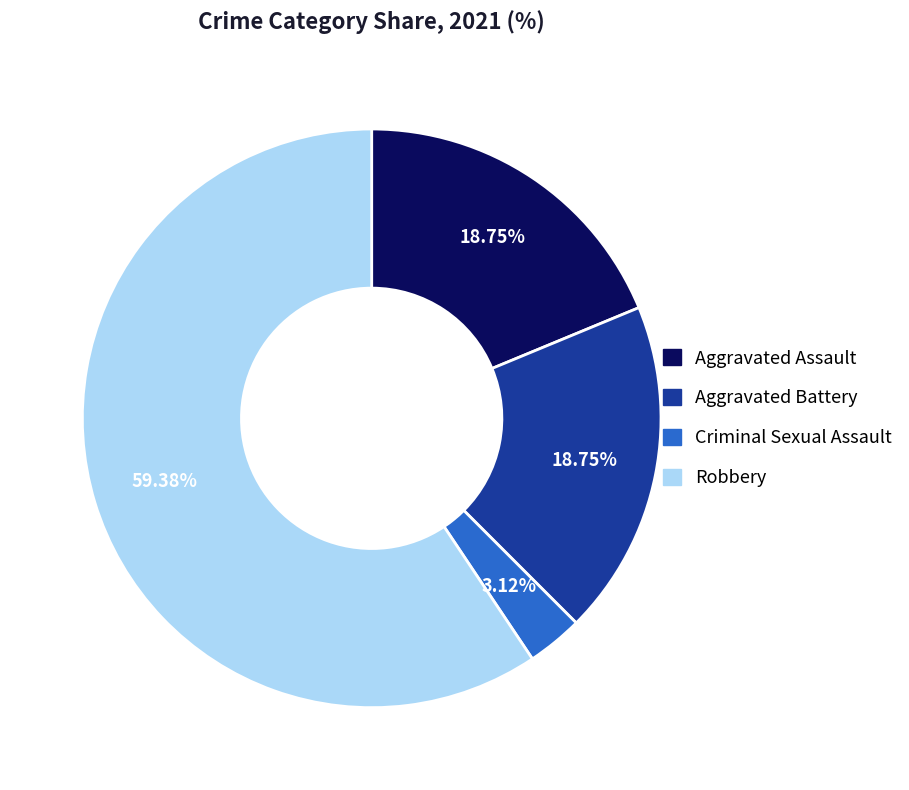

How much of the chart is everything except Robbery?

40.6%